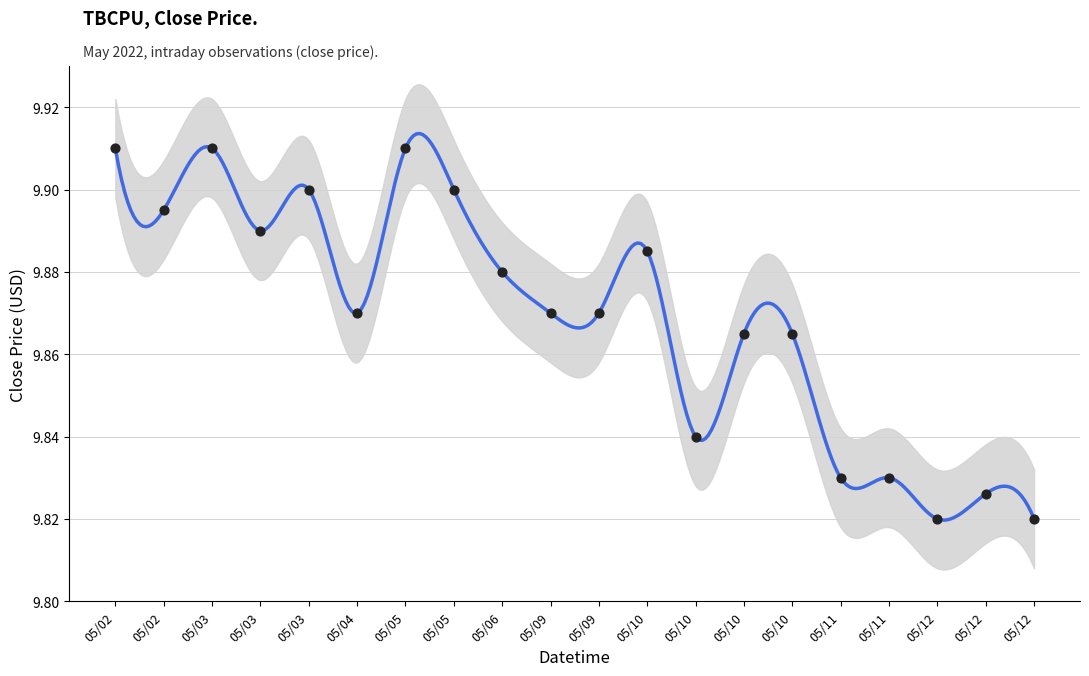

What is the change in value from 05/02 to 05/12?

-0.1